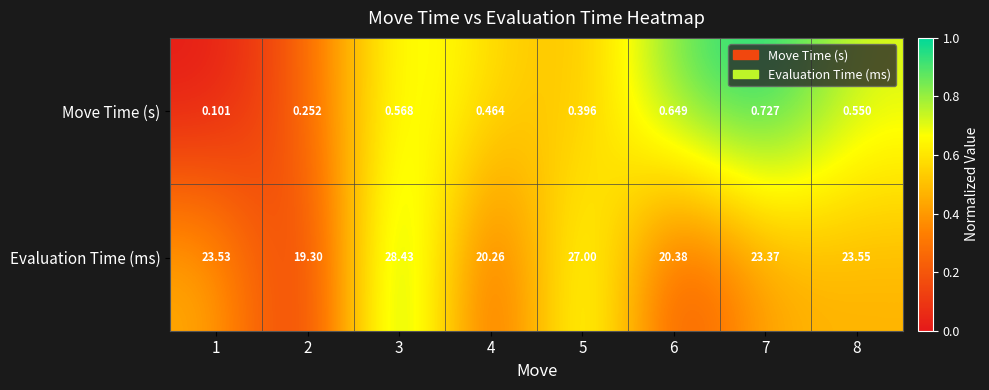

Rank the series by their maximum value, from highest to lowest.

Evaluation Time (ms), Move Time (s)